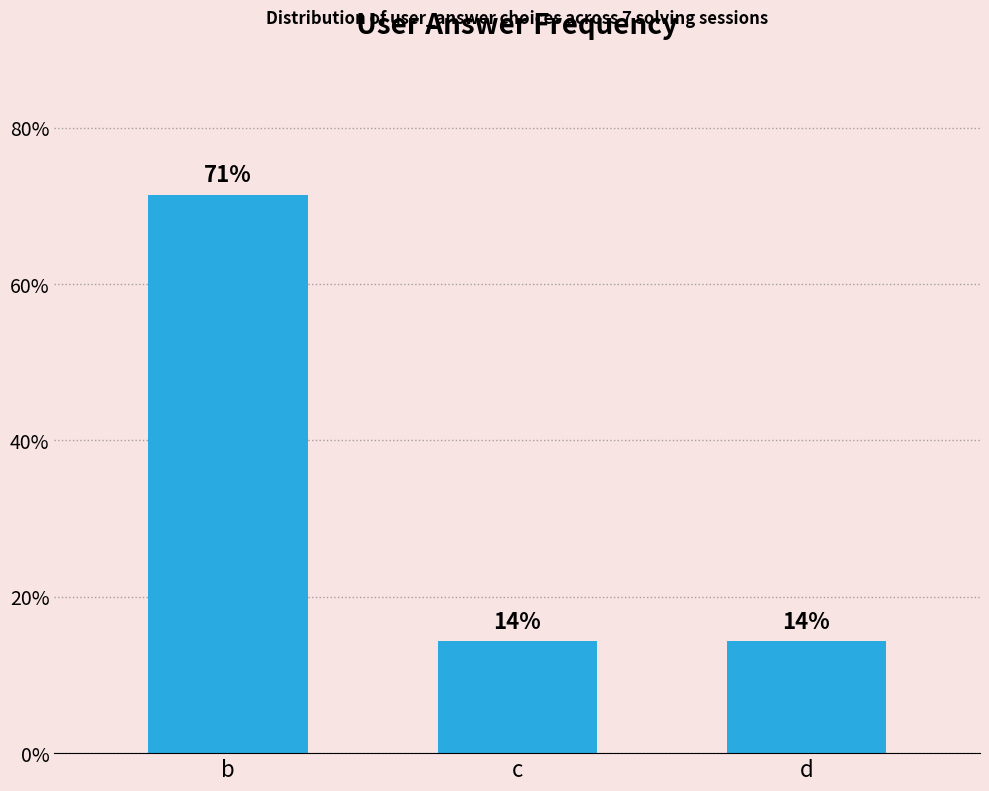

Rank the categories by value from highest to lowest.

b, c, d